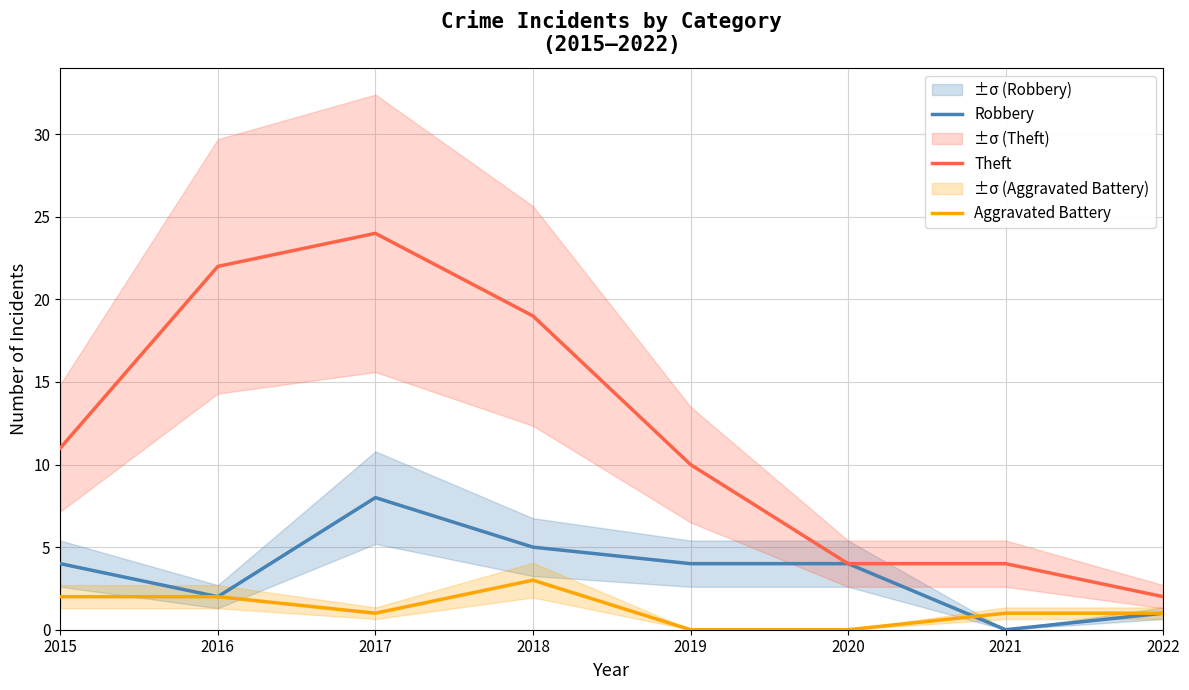

At how many categories does at least one series exceed 22?

1